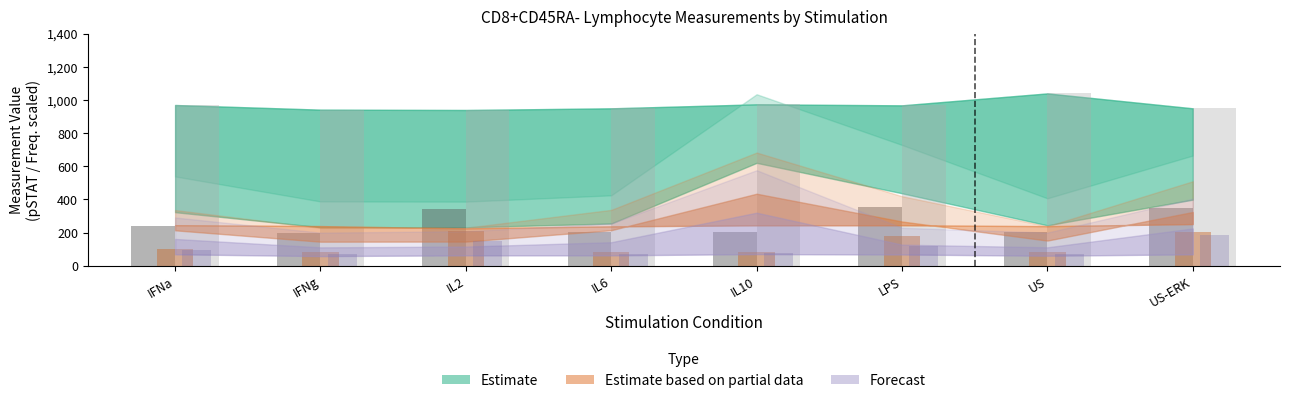

Reading left to right, what are all the values shown in this chart?

Freq. of Parent: IFNa=970	IFNg=942	IL2=940	IL6=950	IL10=974	LPS=968	US=1040	US-ERK=950
pSTAT5: IFNa=237	IFNg=197	IL2=344	IL6=202	IL10=201	LPS=355	US=206	US-ERK=351